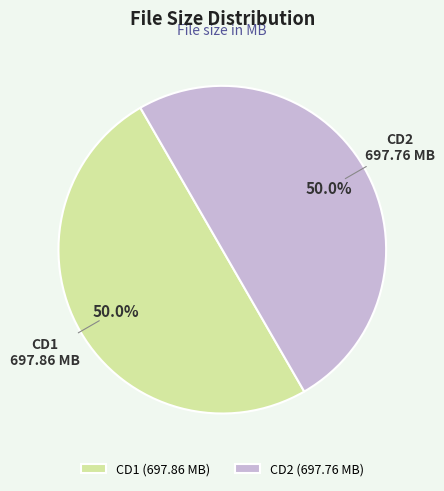

What is the ratio of the value at CD2 (697.76 MB) to the value at CD1 (697.86 MB)?

1.0